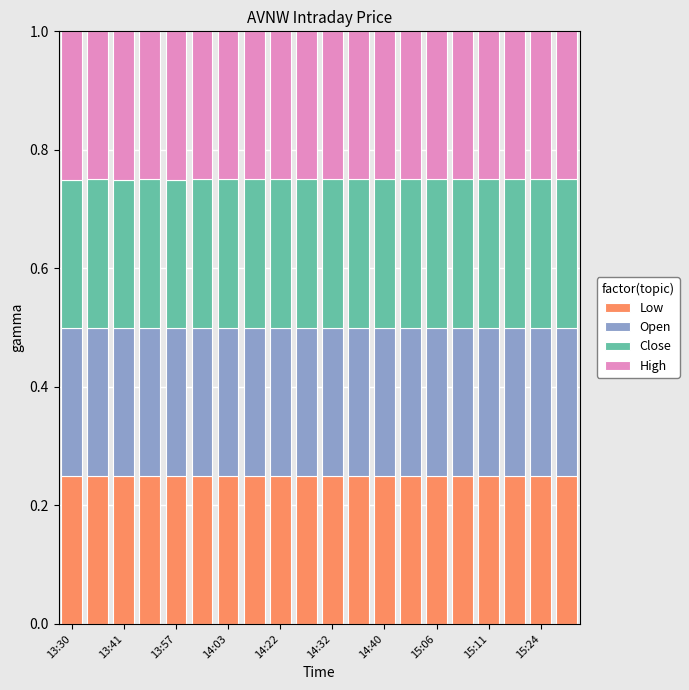

Does the chart contain any negative values?

No